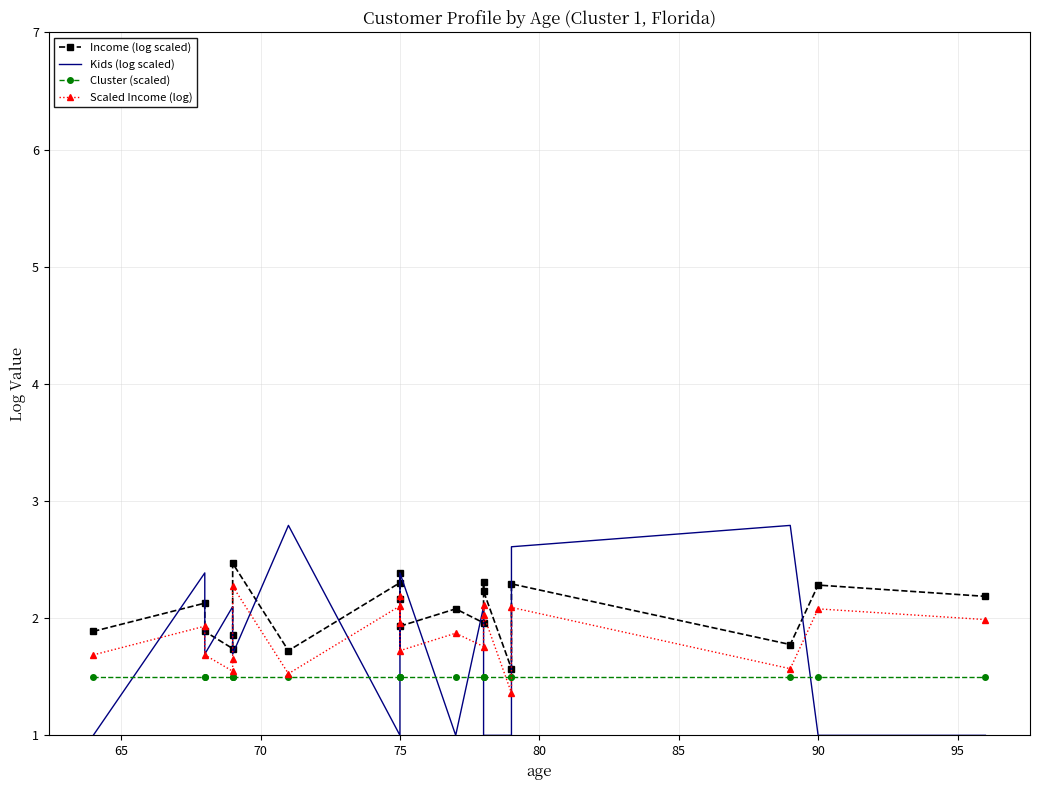

Rank the series by their average value, from lowest to highest.

Cluster (scaled), Kids (log scaled), Scaled Income (log), Income (log scaled)